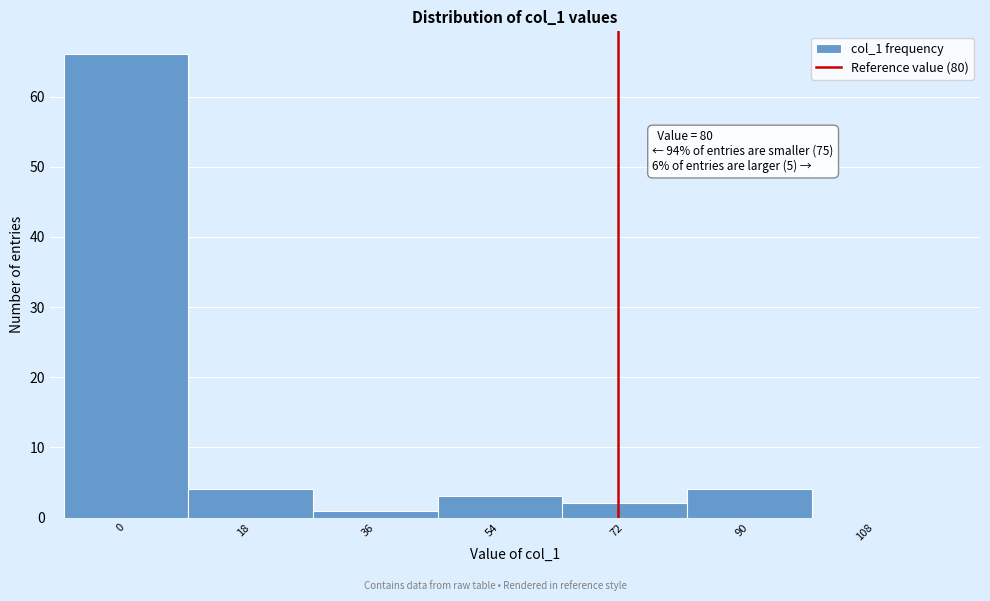

Reading left to right, extract all data points from this chart.

0=66	18=4	36=1	54=3	72=2	90=4	108=0